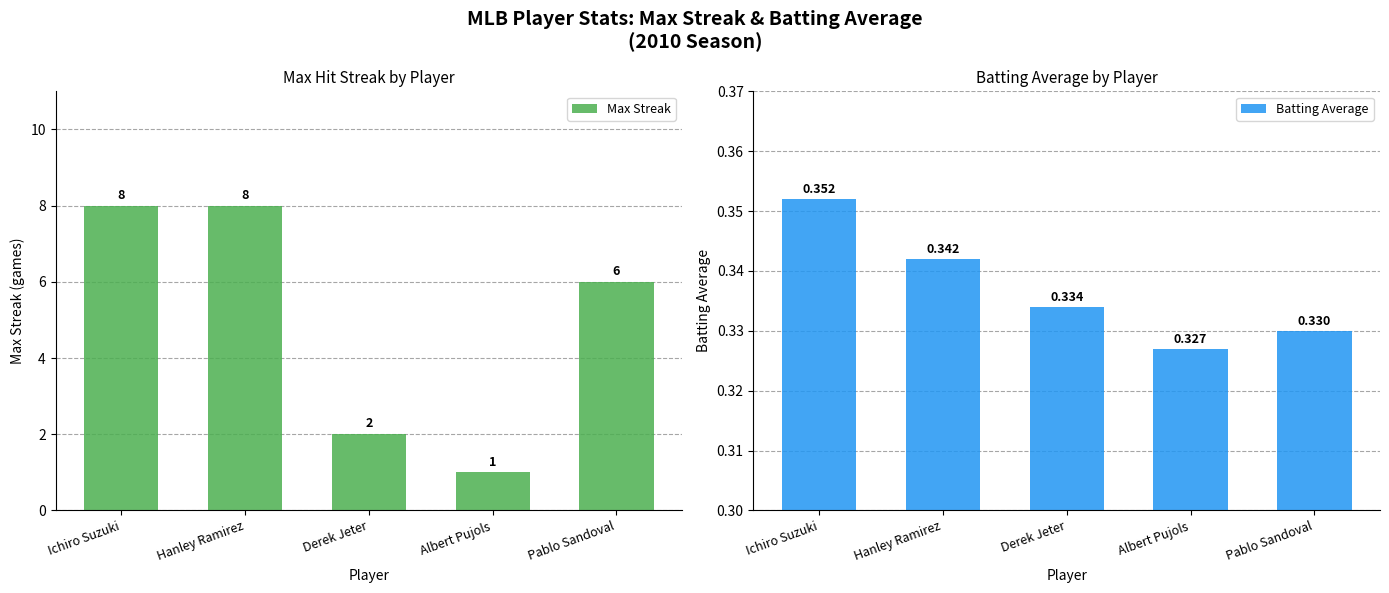

Rank the series by their average value, from lowest to highest.

Batting Average, Max Streak